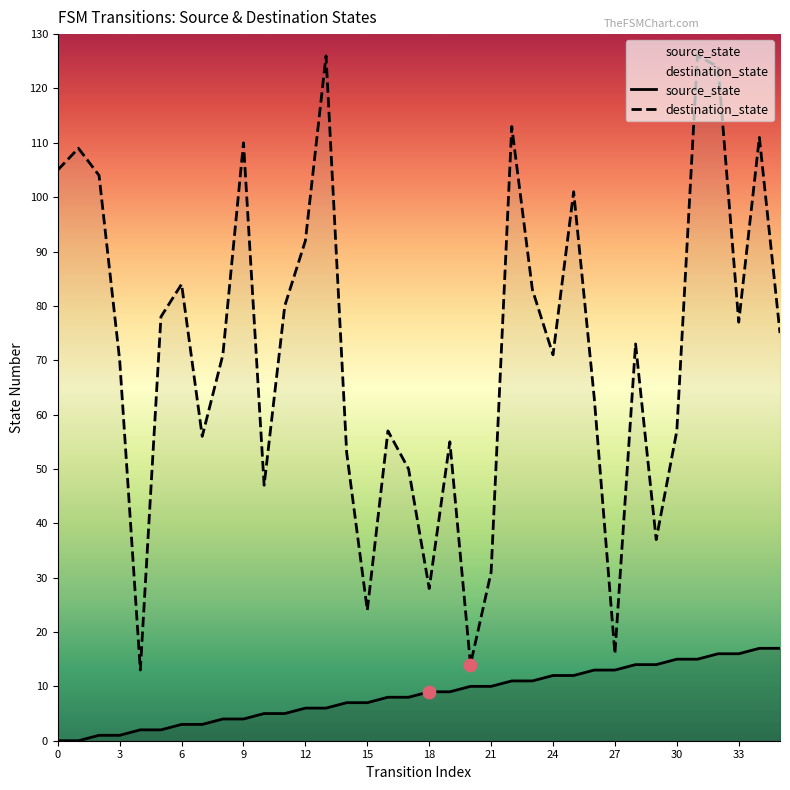

What are all the series names shown in the legend?

source_state, destination_state